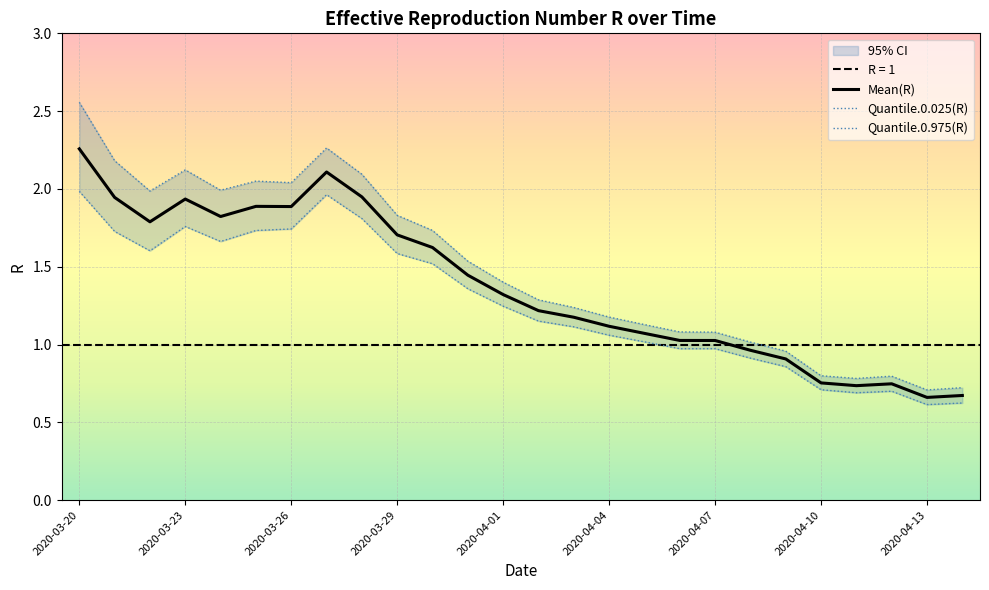

Which category has the highest value in the Mean(R) series?

2020-03-20